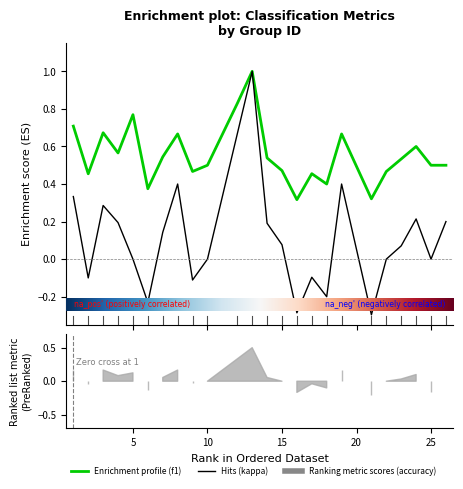

The f1 series shows 0.3 at 17. True or false?

False